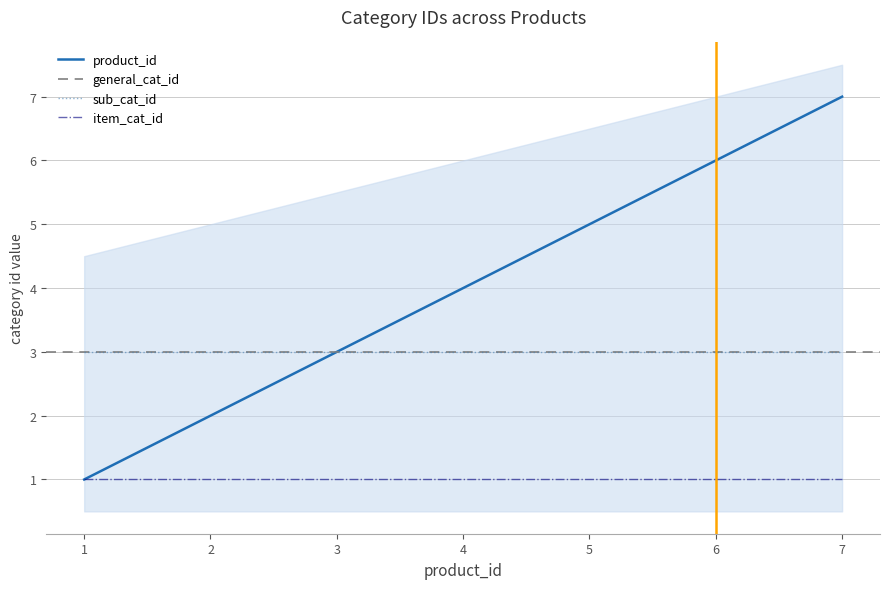

Rank the series at 5 from highest to lowest value.

product_id, general_cat_id, sub_cat_id, item_cat_id